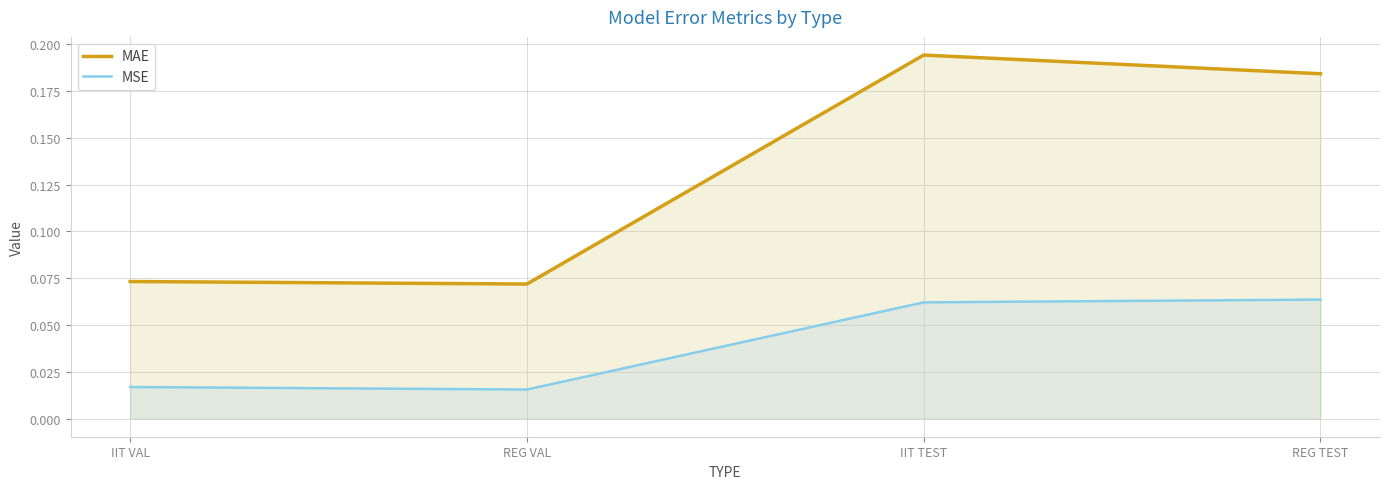

True or false: MAE and MSE cross at least once.

False